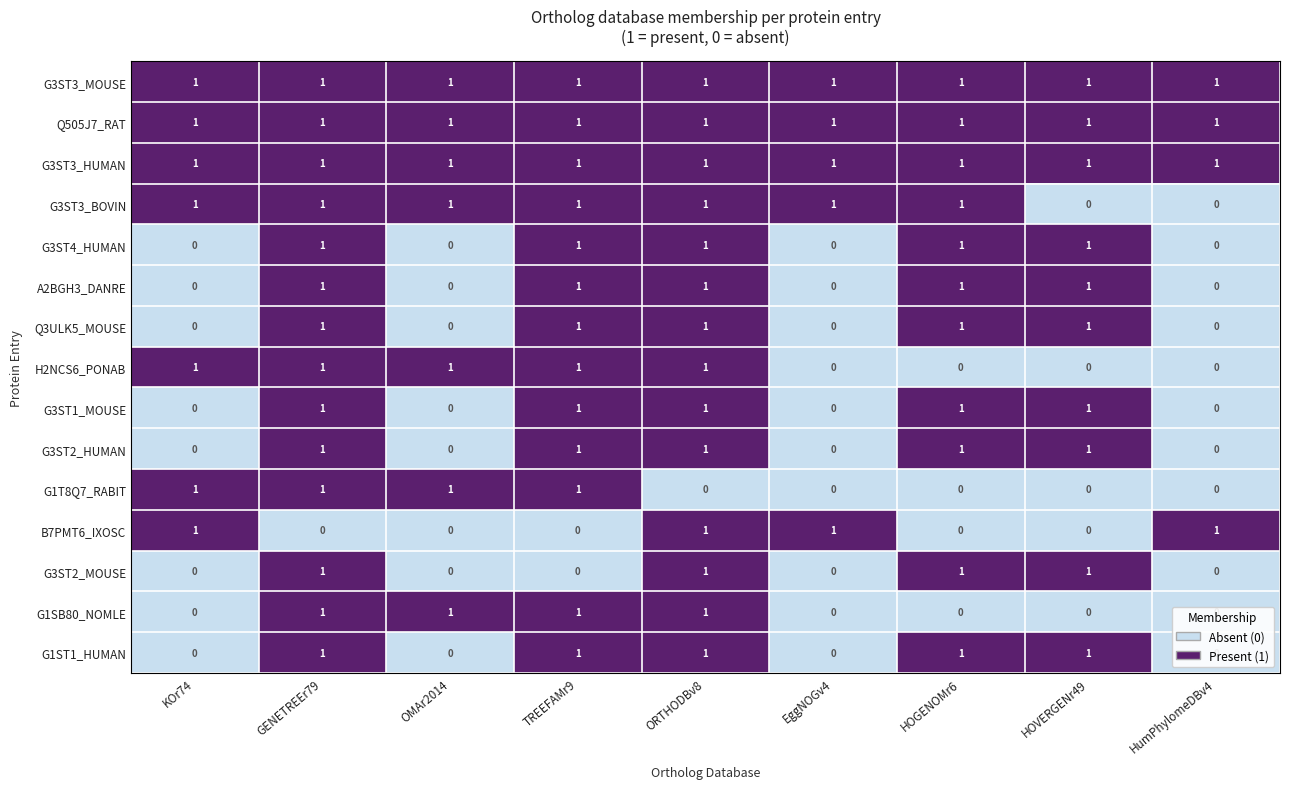

What is the sum of all G3ST3_MOUSE values?

9